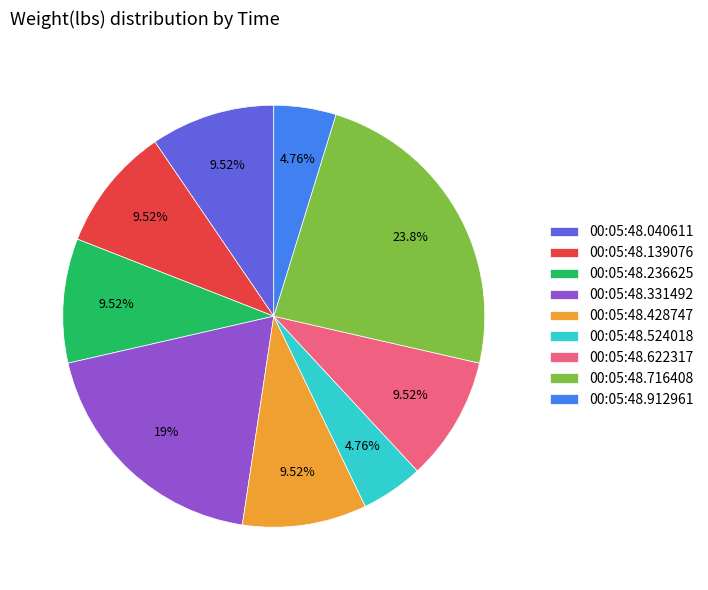

What percentage is the 00:05:48.524018 slice, to the nearest percent?

5%